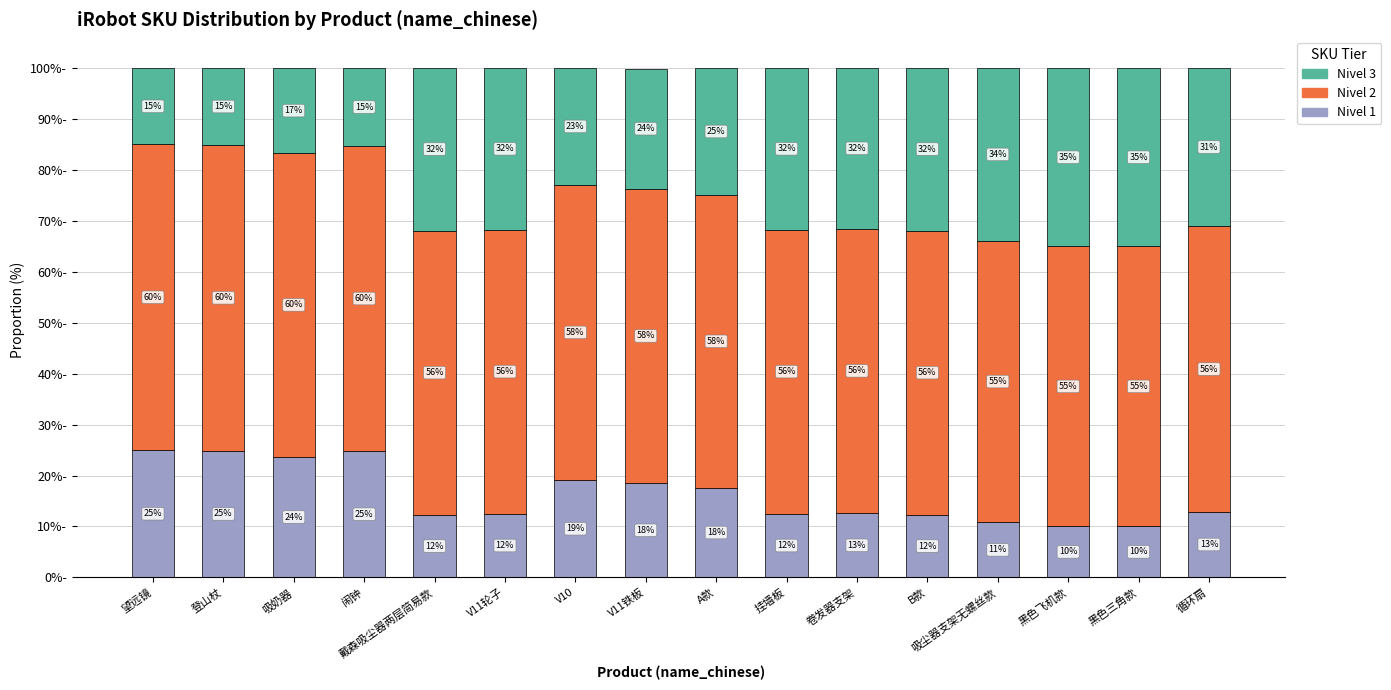

The value of Nivel 1 at 卷发器支架 is 8.1. True or false?

False